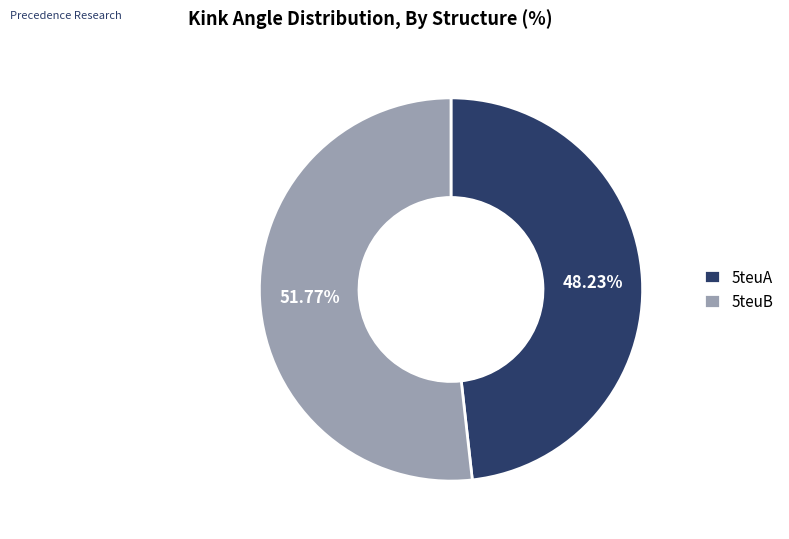

Which slice is the smallest?

5teuA